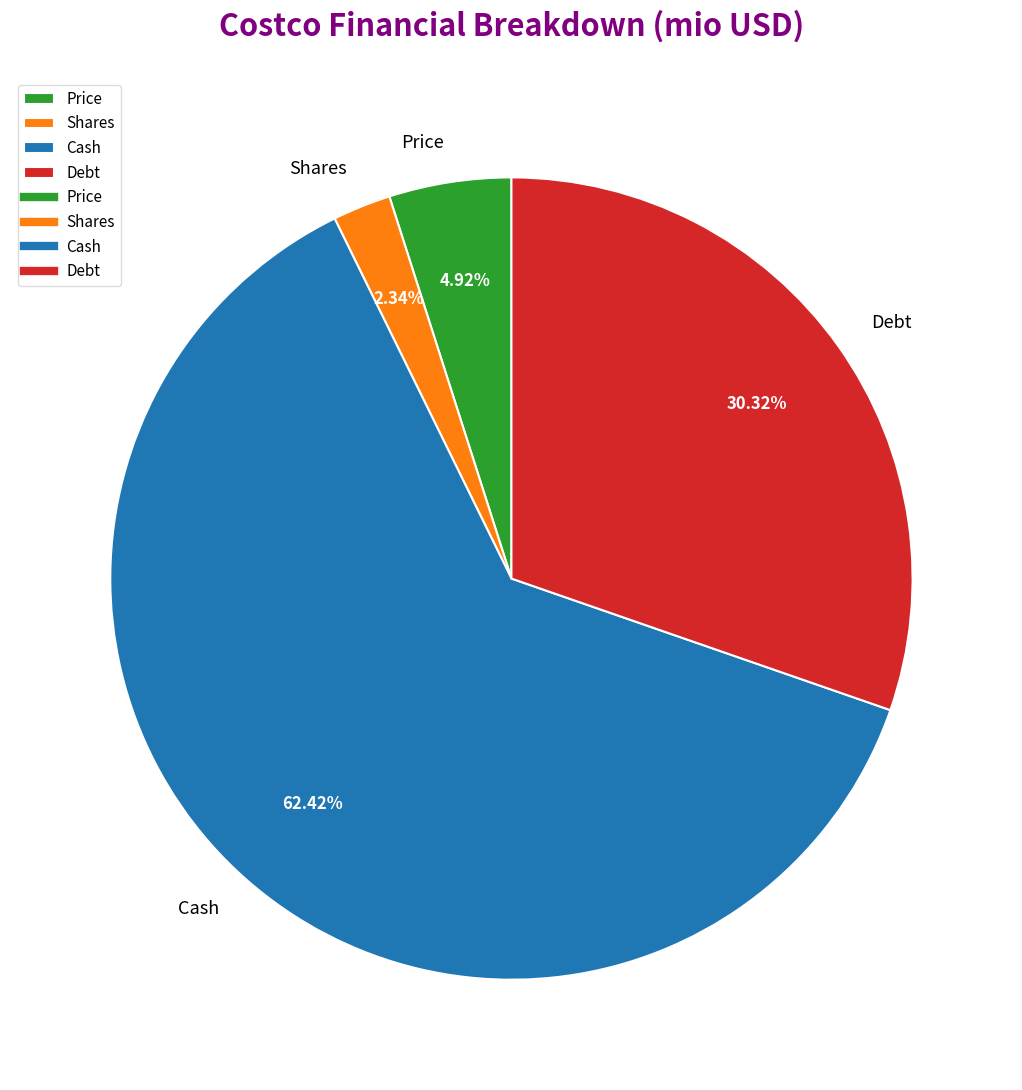

Which category has the smallest portion of the pie?

Shares